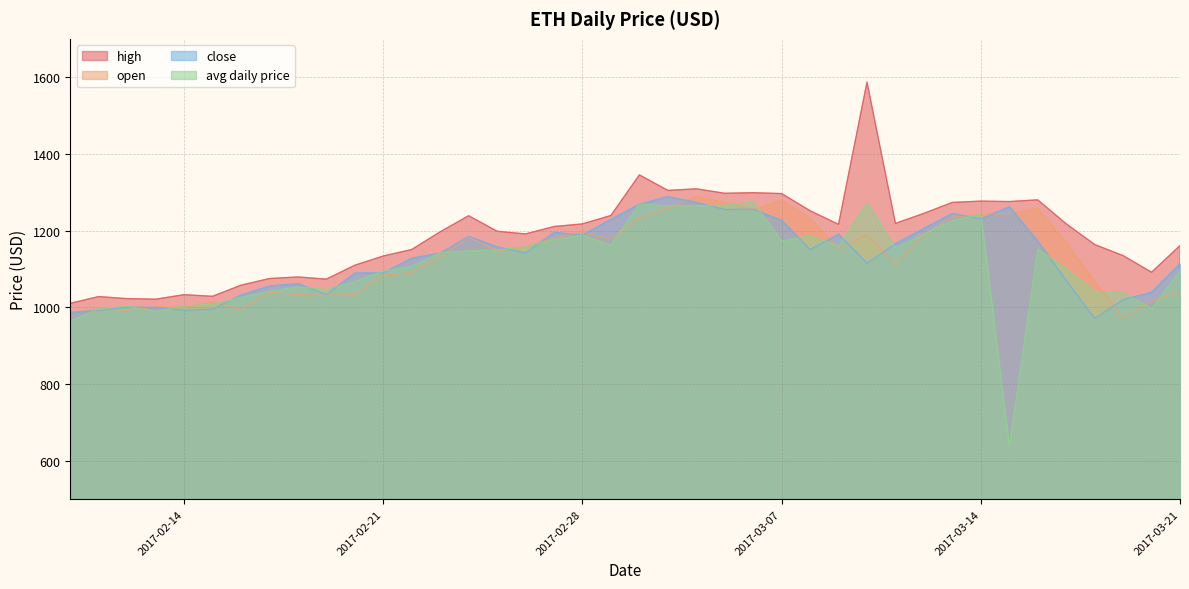

The high series shows 1275.9 at 2017-03-15. True or false?

True